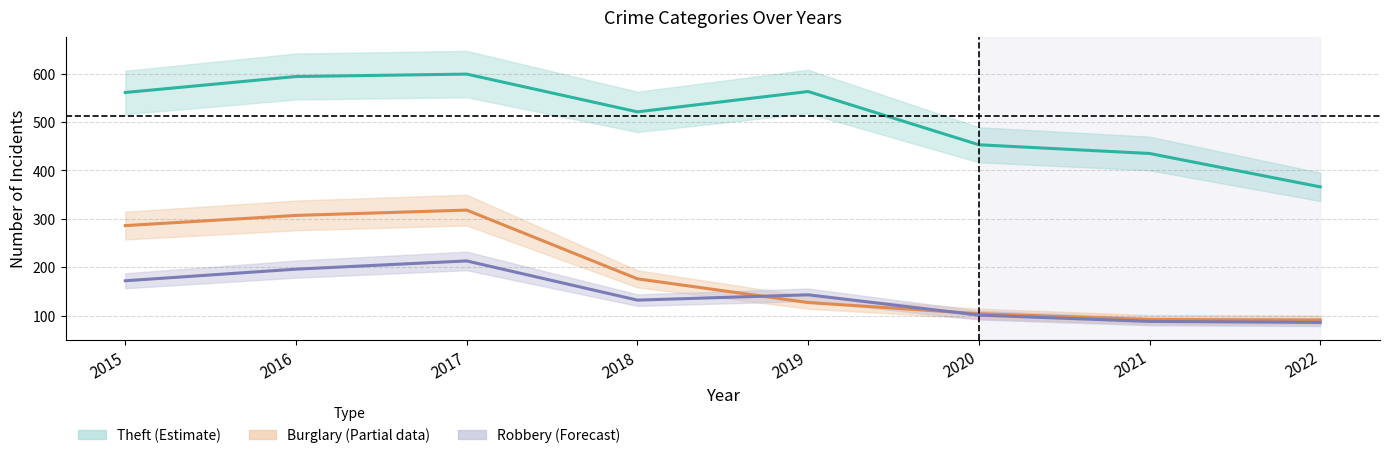

In Robbery, how many points are higher than both neighbors (excluding endpoints)?

2